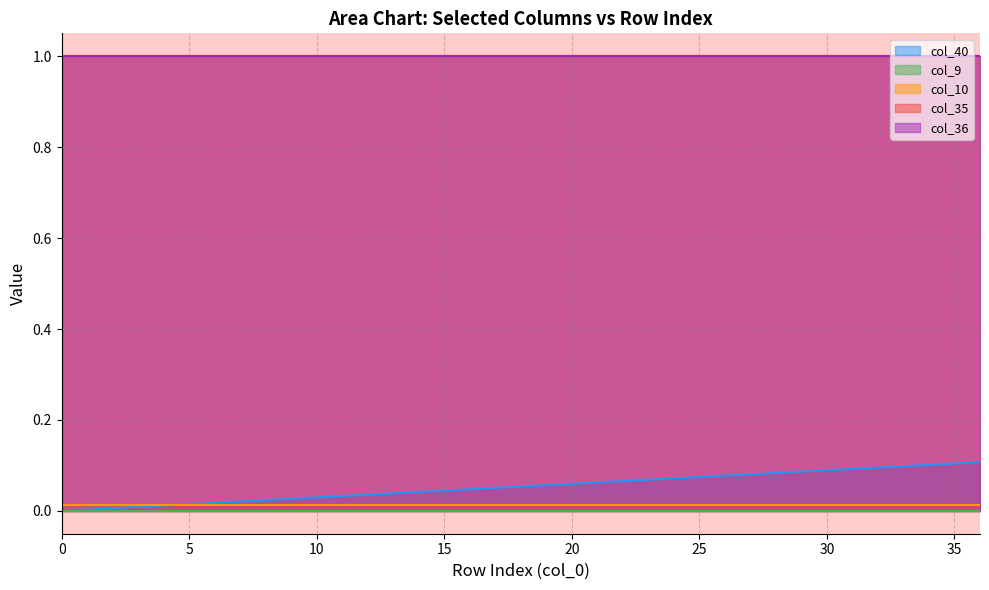

Is it true that col_35 equals 1.6 at 35?

False